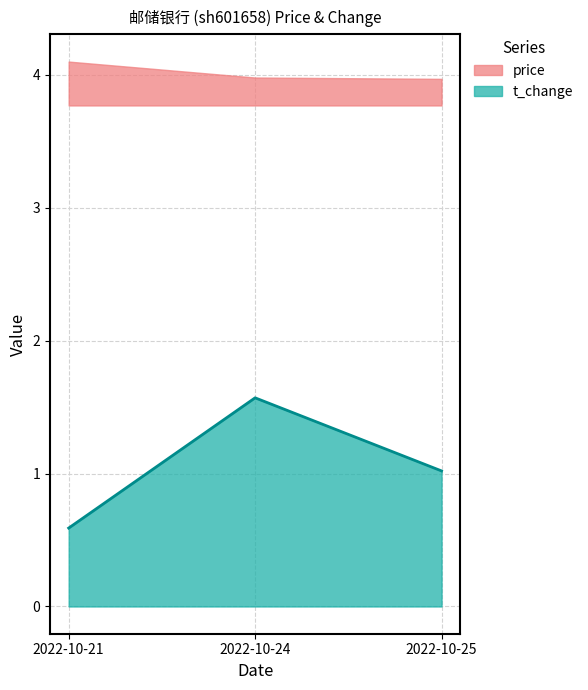

How many data points does each series have?

3